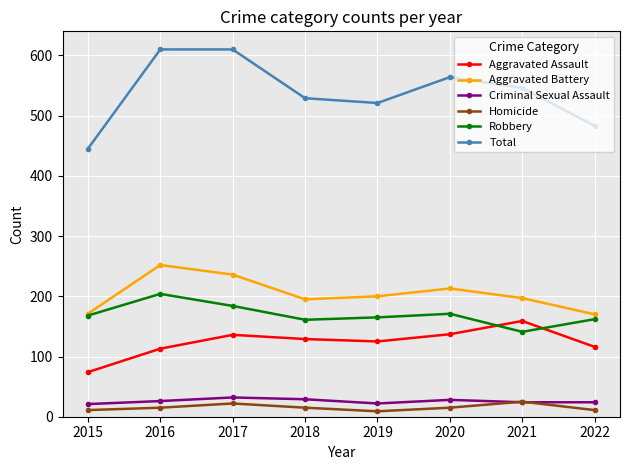

How many series are shown in this chart?

6